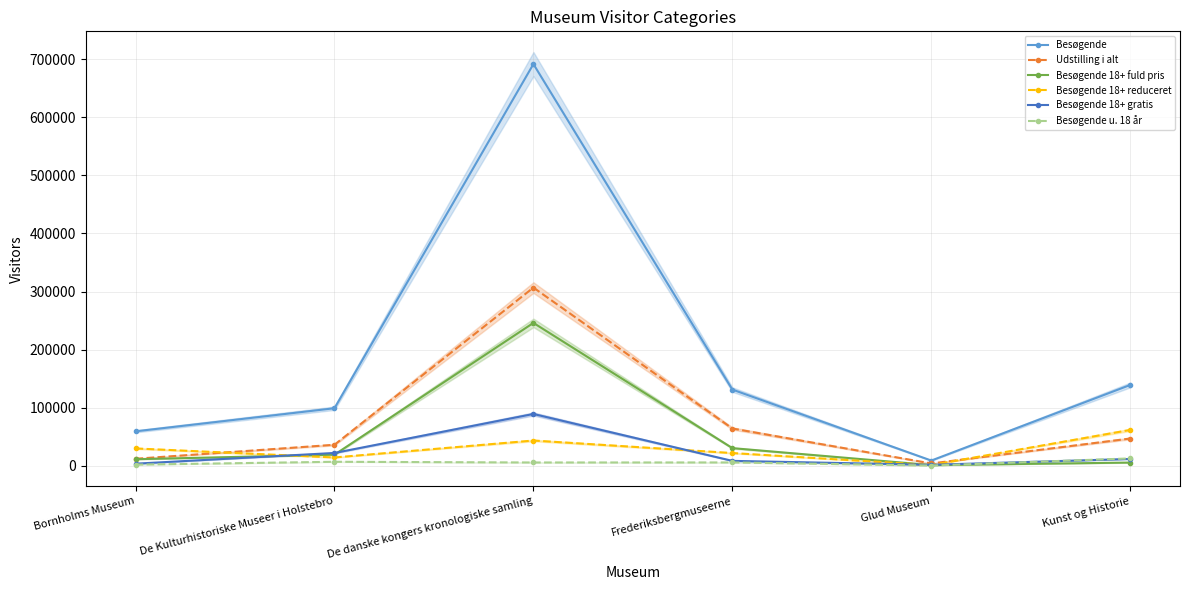

Count the number of data series in this chart.

6